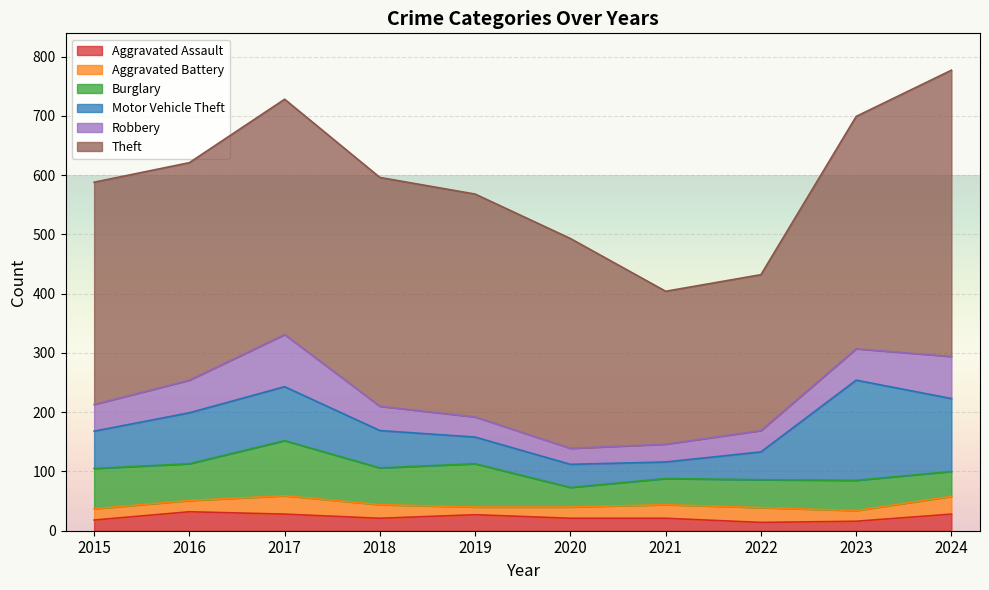

How many categories are shown in the chart?

10